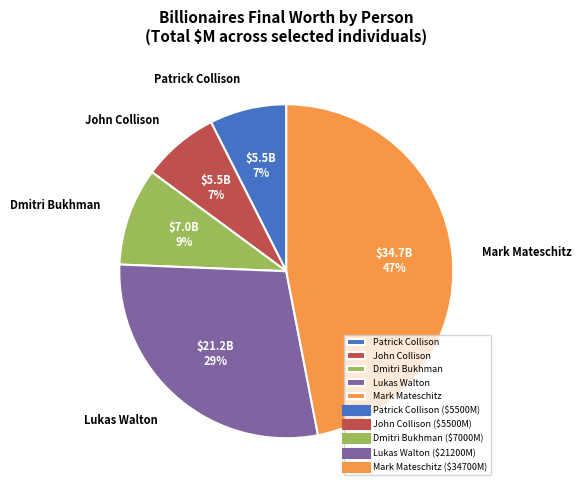

Does any single category account for the majority?

No